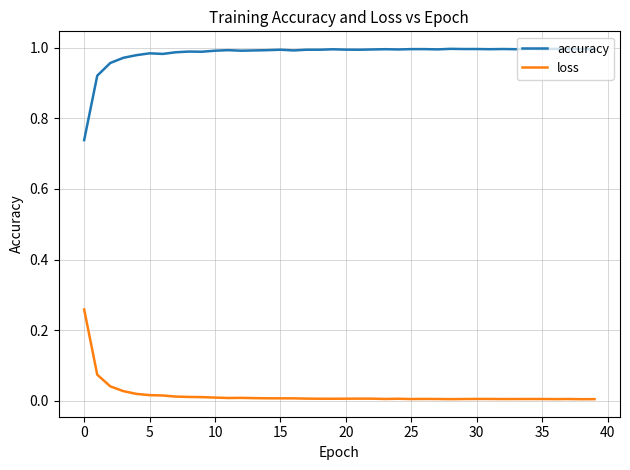

Which series has the largest total across all categories?

accuracy